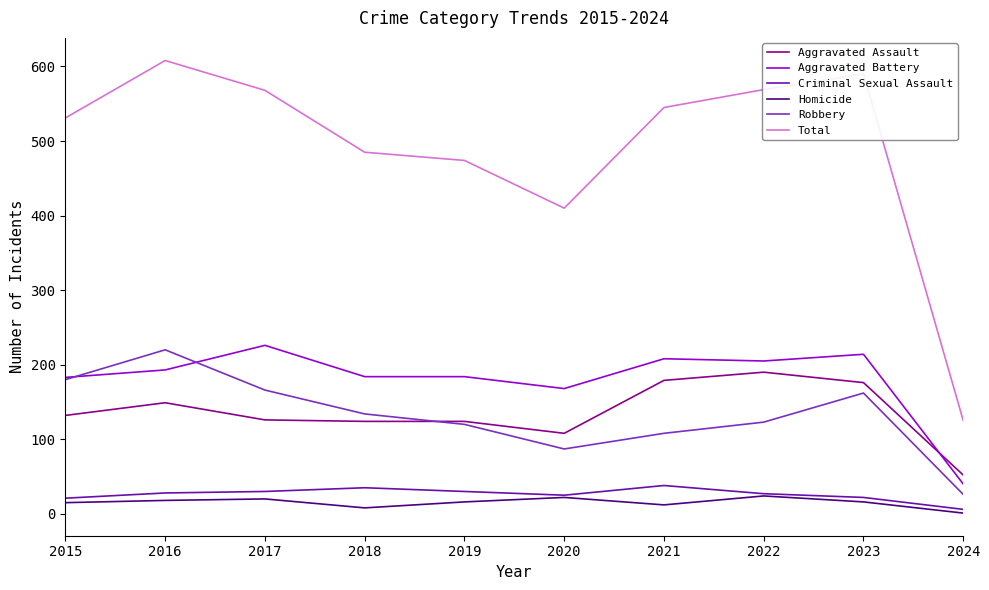

What is the difference between the second highest and second lowest values in the Aggravated Battery series?

46